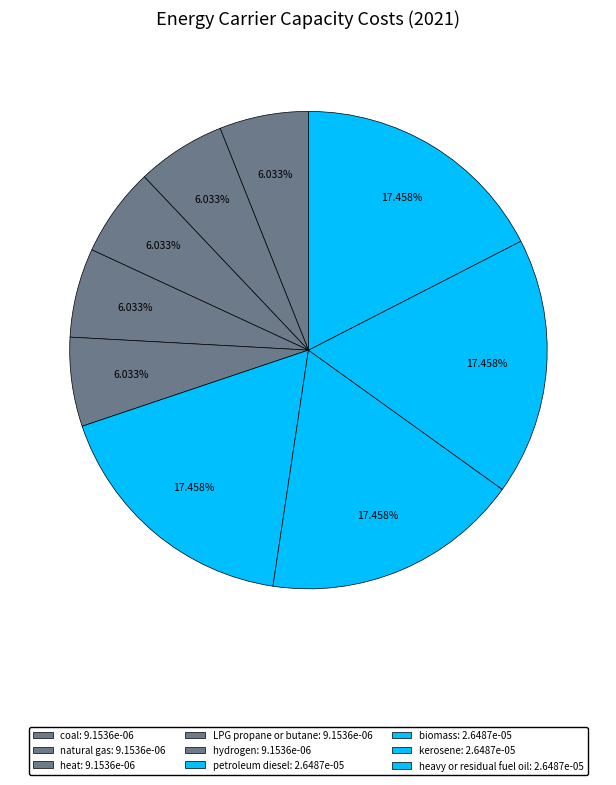

What is the smallest slice in the pie chart?

coal